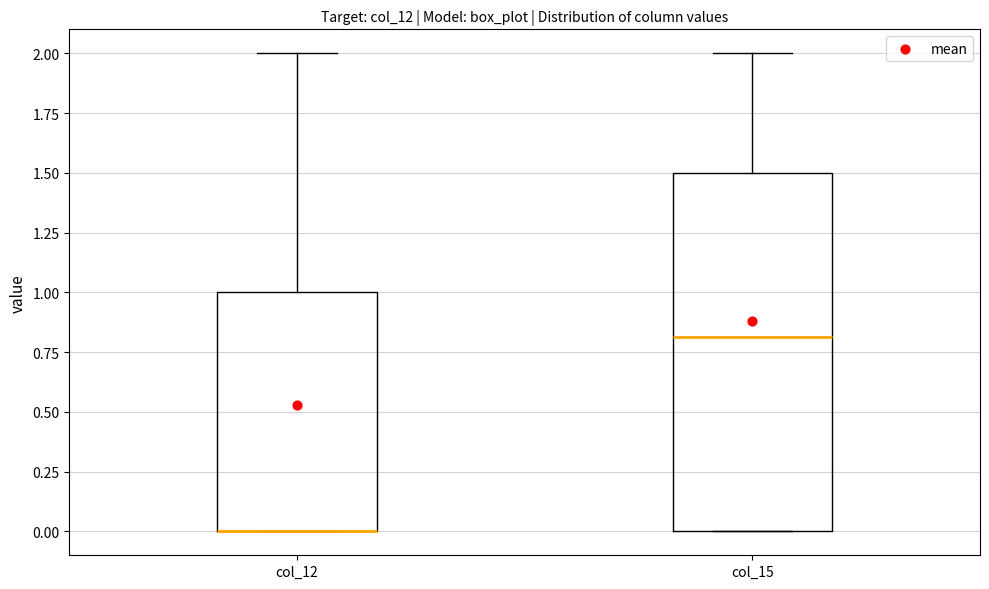

Which box is the tallest, from its lower edge to its upper edge?

col_15